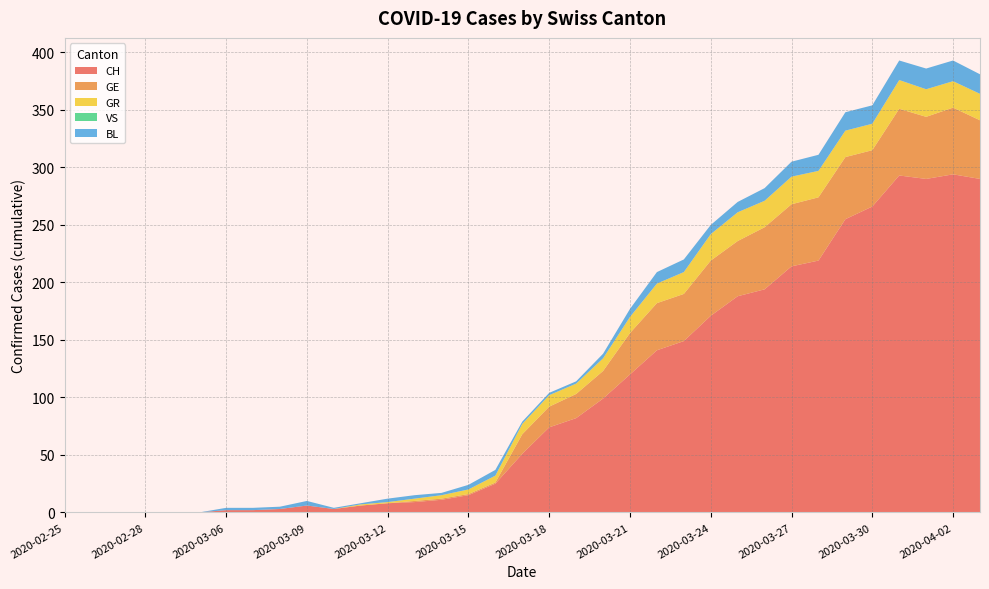

Reading left to right, what are all the values shown in this chart?

CH: 2020-02-25=0	2020-02-26=0	2020-02-27=0	2020-02-28=0	2020-02-29=0	2020-03-01=0	2020-03-06=2	2020-03-07=2	2020-03-08=3	2020-03-09=6	2020-03-10=3	2020-03-11=6	2020-03-12=8	2020-03-13=9	2020-03-14=11	2020-03-15=15	2020-03-16=25	2020-03-17=51	2020-03-18=74	2020-03-19=82	2020-03-20=99	2020-03-21=120	2020-03-22=141	2020-03-23=149	2020-03-24=171	2020-03-25=188	2020-03-26=194	2020-03-27=214	2020-03-28=219	2020-03-29=255	2020-03-30=266	2020-03-31=293	2020-04-01=290	2020-04-02=294	2020-04-03=290
GE: 2020-02-25=0	2020-02-26=0	2020-02-27=0	2020-02-28=0	2020-02-29=0	2020-03-01=0	2020-03-06=0	2020-03-07=0	2020-03-08=0	2020-03-09=0	2020-03-10=0	2020-03-11=0	2020-03-12=0	2020-03-13=1	2020-03-14=1	2020-03-15=1	2020-03-16=1	2020-03-17=17	2020-03-18=18	2020-03-19=21	2020-03-20=24	2020-03-21=36	2020-03-22=41	2020-03-23=41	2020-03-24=48	2020-03-25=48	2020-03-26=54	2020-03-27=54	2020-03-28=55	2020-03-29=54	2020-03-30=49	2020-03-31=58	2020-04-01=54	2020-04-02=58	2020-04-03=51
GR: 2020-02-25=0	2020-02-26=0	2020-02-27=0	2020-02-28=0	2020-02-29=0	2020-03-01=0	2020-03-06=0	2020-03-07=0	2020-03-08=0	2020-03-09=0	2020-03-10=0	2020-03-11=1	2020-03-12=1	2020-03-13=2	2020-03-14=3	2020-03-15=4	2020-03-16=6	2020-03-17=9	2020-03-18=10	2020-03-19=9	2020-03-20=11	2020-03-21=14	2020-03-22=17	2020-03-23=19	2020-03-24=23	2020-03-25=25	2020-03-26=23	2020-03-27=24	2020-03-28=23	2020-03-29=23	2020-03-30=23	2020-03-31=25	2020-04-01=24	2020-04-02=23	2020-04-03=23
VS: 2020-02-25=0	2020-02-26=0	2020-02-27=0	2020-02-28=0	2020-02-29=0	2020-03-01=0	2020-03-06=0	2020-03-07=0	2020-03-08=0	2020-03-09=0	2020-03-10=0	2020-03-11=0	2020-03-12=0	2020-03-13=0	2020-03-14=0	2020-03-15=0	2020-03-16=0	2020-03-17=0	2020-03-18=0	2020-03-19=0	2020-03-20=0	2020-03-21=0	2020-03-22=0	2020-03-23=0	2020-03-24=0	2020-03-25=0	2020-03-26=0	2020-03-27=0	2020-03-28=0	2020-03-29=0	2020-03-30=0	2020-03-31=0	2020-04-01=0	2020-04-02=0	2020-04-03=0
BL: 2020-02-25=0	2020-02-26=0	2020-02-27=0	2020-02-28=0	2020-02-29=0	2020-03-01=0	2020-03-06=2	2020-03-07=2	2020-03-08=2	2020-03-09=4	2020-03-10=1	2020-03-11=1	2020-03-12=3	2020-03-13=3	2020-03-14=2	2020-03-15=4	2020-03-16=5	2020-03-17=2	2020-03-18=2	2020-03-19=2	2020-03-20=4	2020-03-21=7	2020-03-22=10	2020-03-23=11	2020-03-24=8	2020-03-25=9	2020-03-26=11	2020-03-27=13	2020-03-28=14	2020-03-29=16	2020-03-30=16	2020-03-31=17	2020-04-01=18	2020-04-02=18	2020-04-03=17